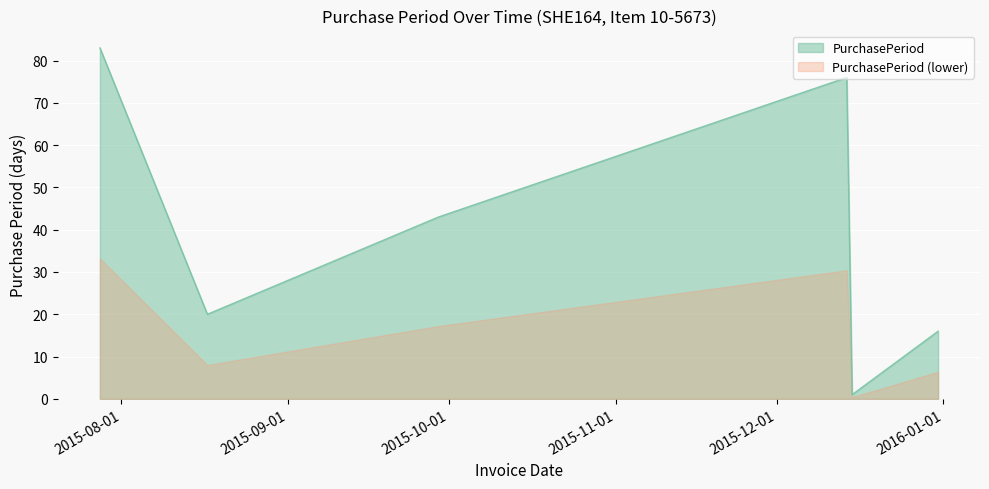

At which category does the chart reach its peak across all series?

2015-07-28